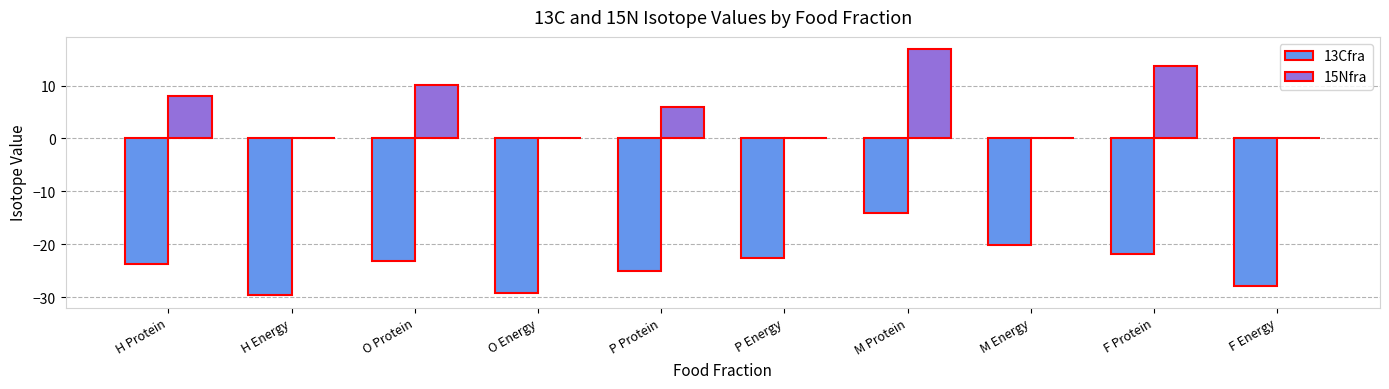

At which label does 15Nfra reach its peak?

M Protein